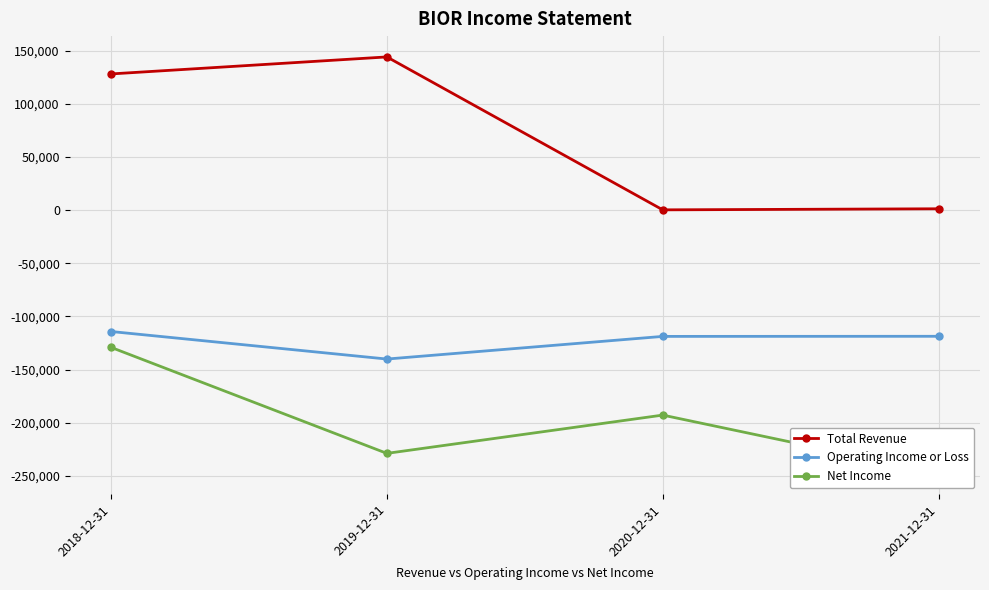

True or false: Operating Income or Loss has more than 2 interior local peaks.

False